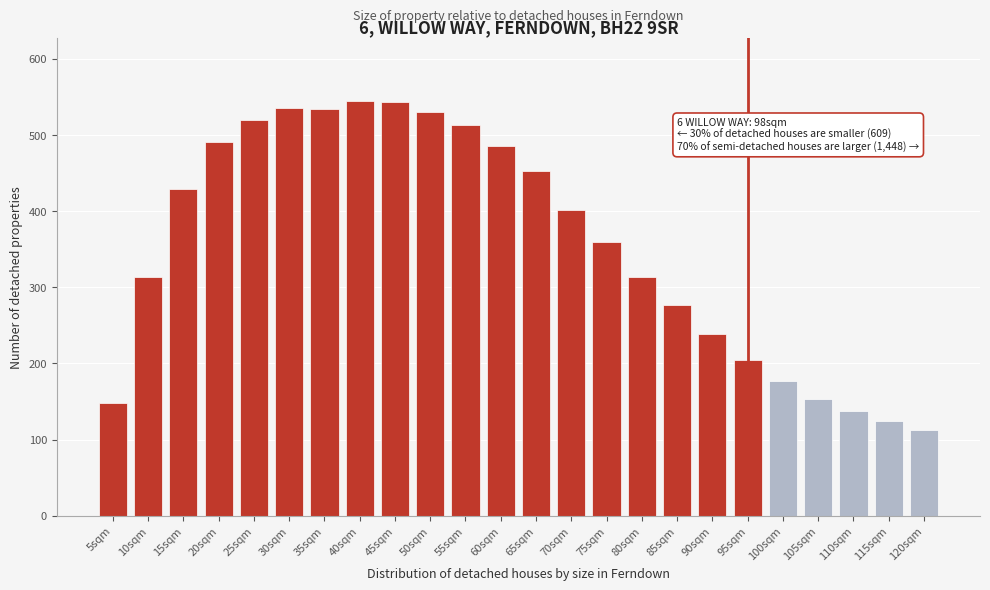

Read the value at 50sqm.

530